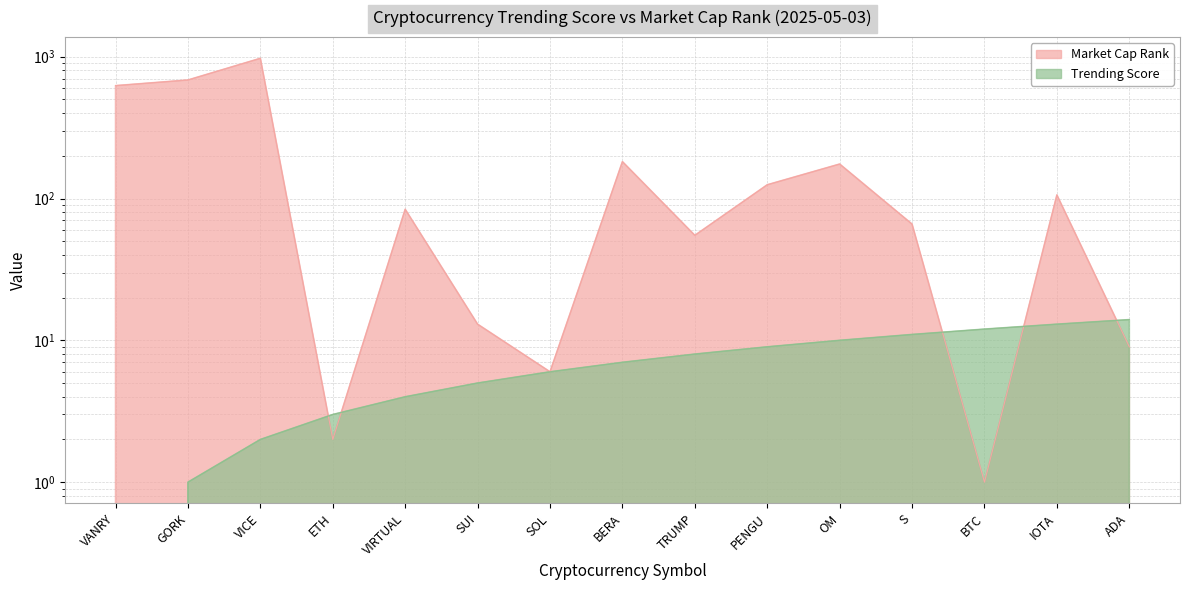

Which category has the highest value in the Market Cap Rank series?

VICE